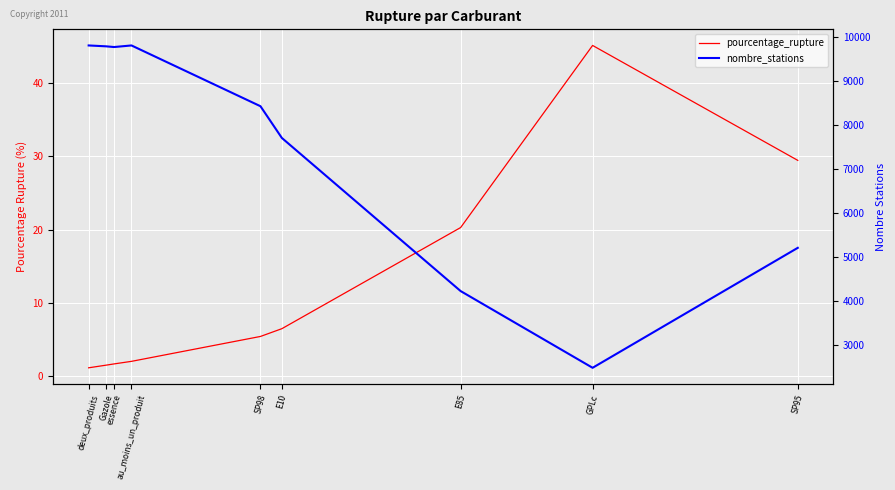

Where does the nombre_stations series first go above 8428?

deux_produits